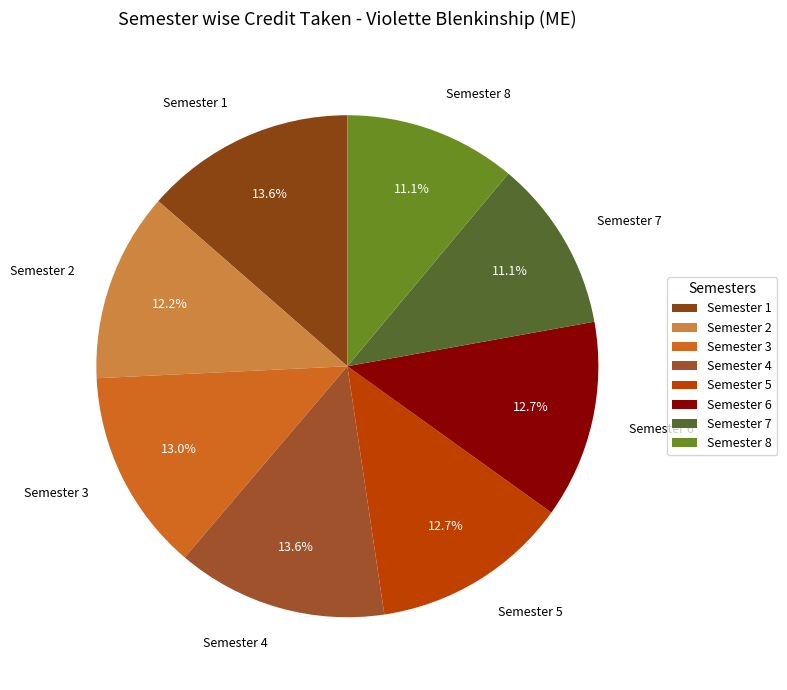

How many segments does this pie chart have?

8